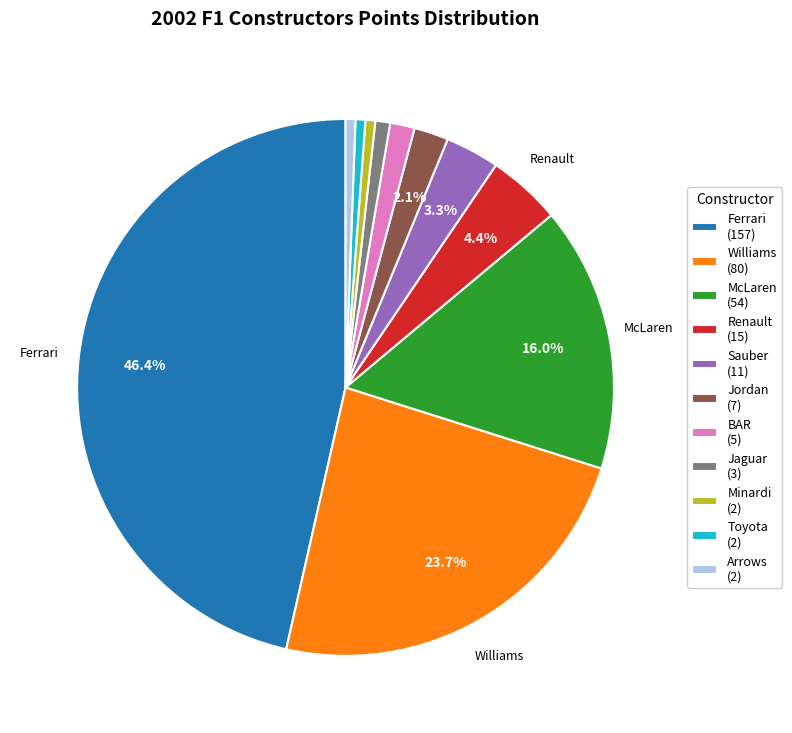

To the nearest percent, what is the difference between the largest and smallest slice percentages?

46%